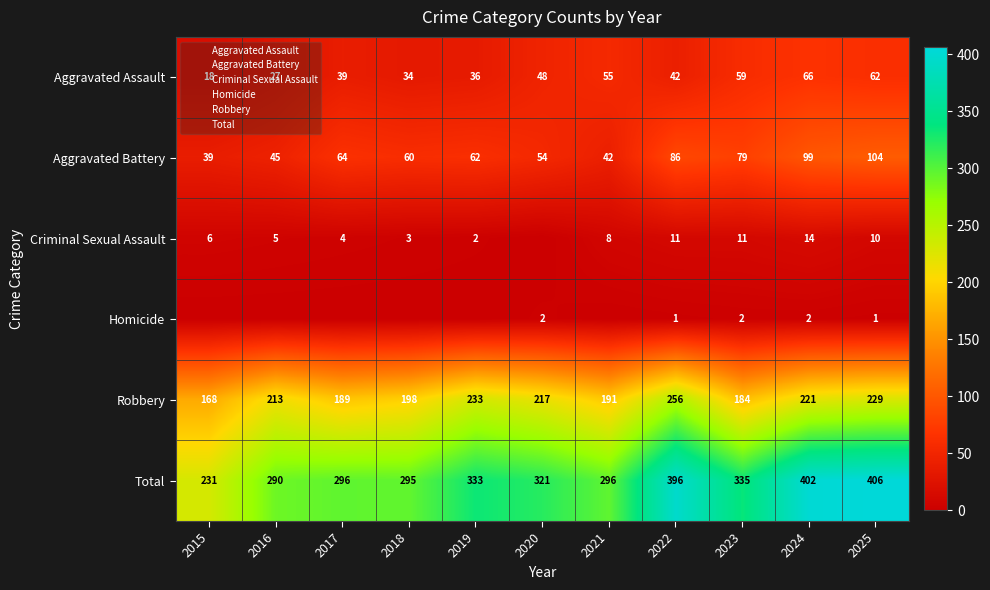

At which label does Robbery first exceed 213?

2019